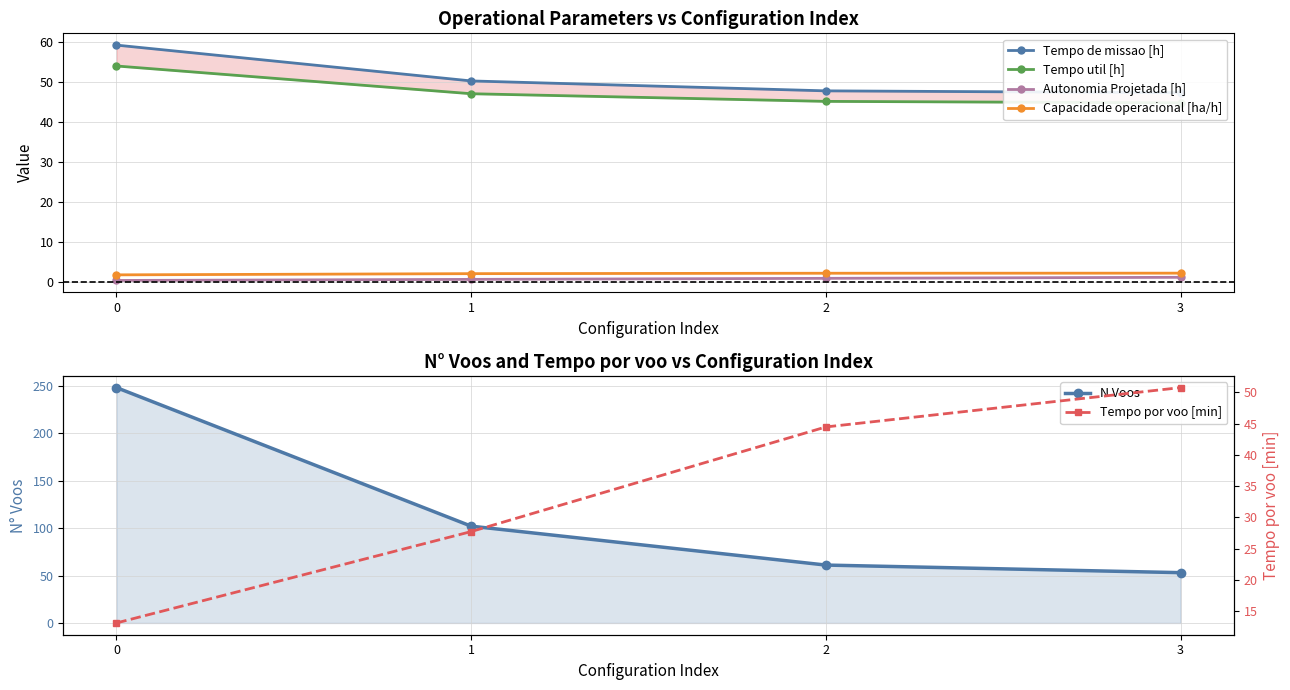

True or false: Tempo de missao [h] has more than 1 interior local peaks.

False